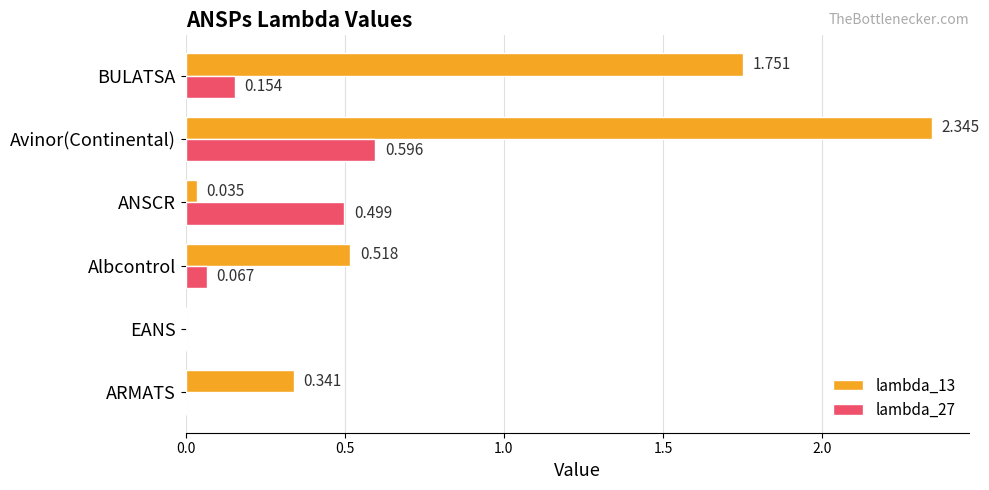

At which category is the sum across all series the highest?

Avinor(Continental)